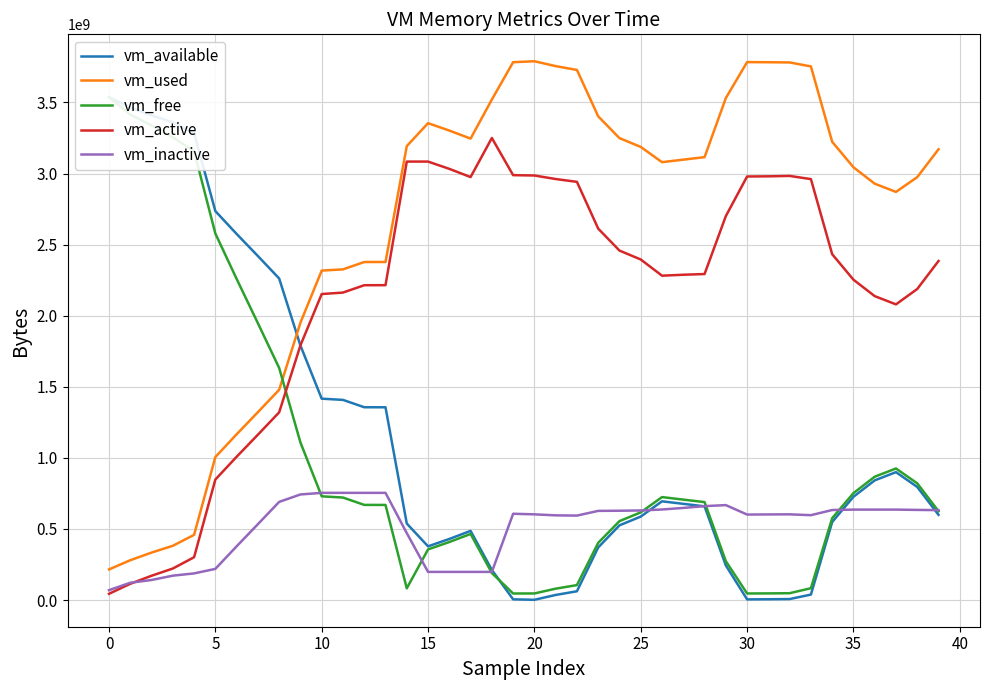

True or false: vm_inactive and vm_active intersect in this chart.

True